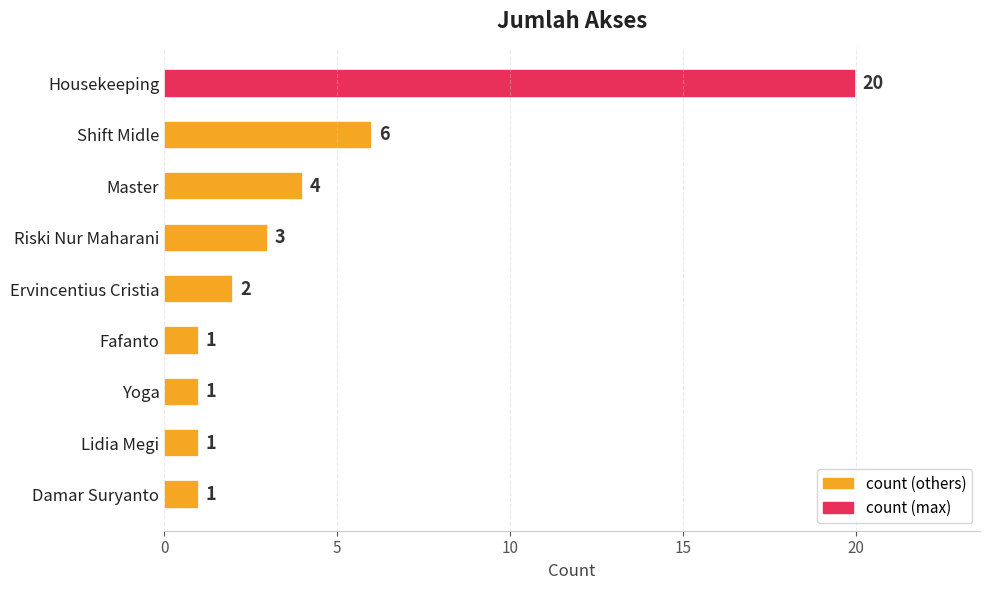

What is the maximum value shown in the chart?

20